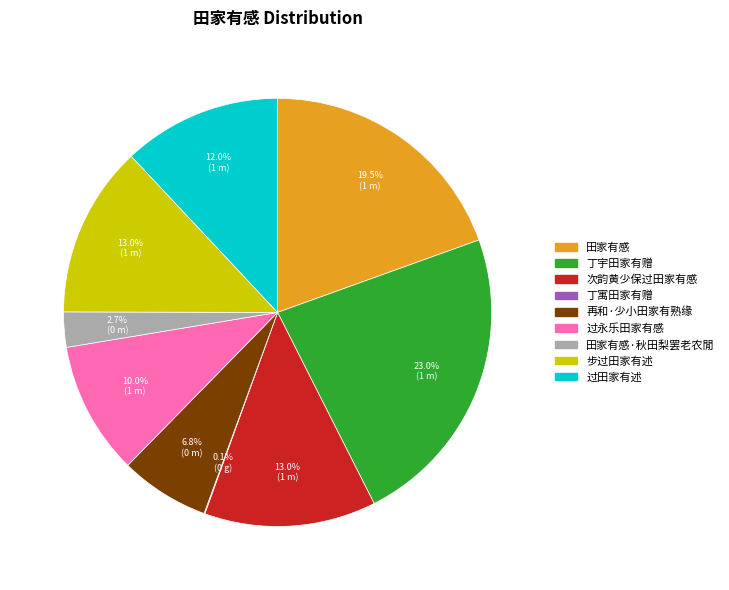

Is there a majority slice in this chart?

No